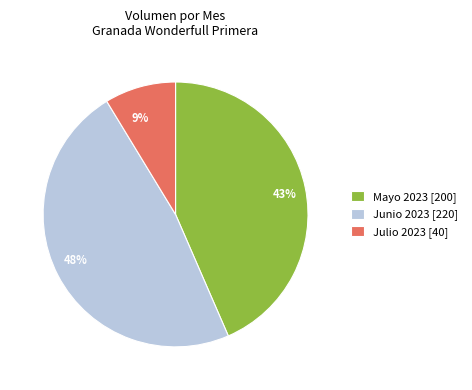

To the nearest percent, what is the difference between the largest and smallest slice percentages?

39%